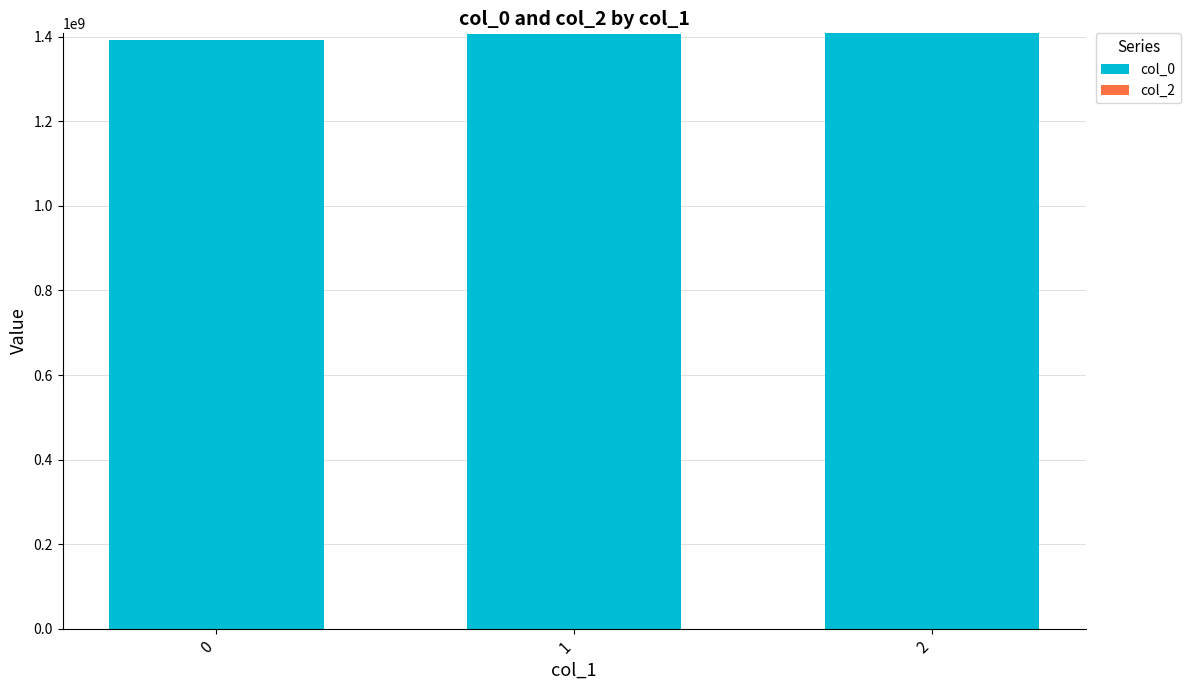

What is the value of the 3rd bar from the left?

1408133752